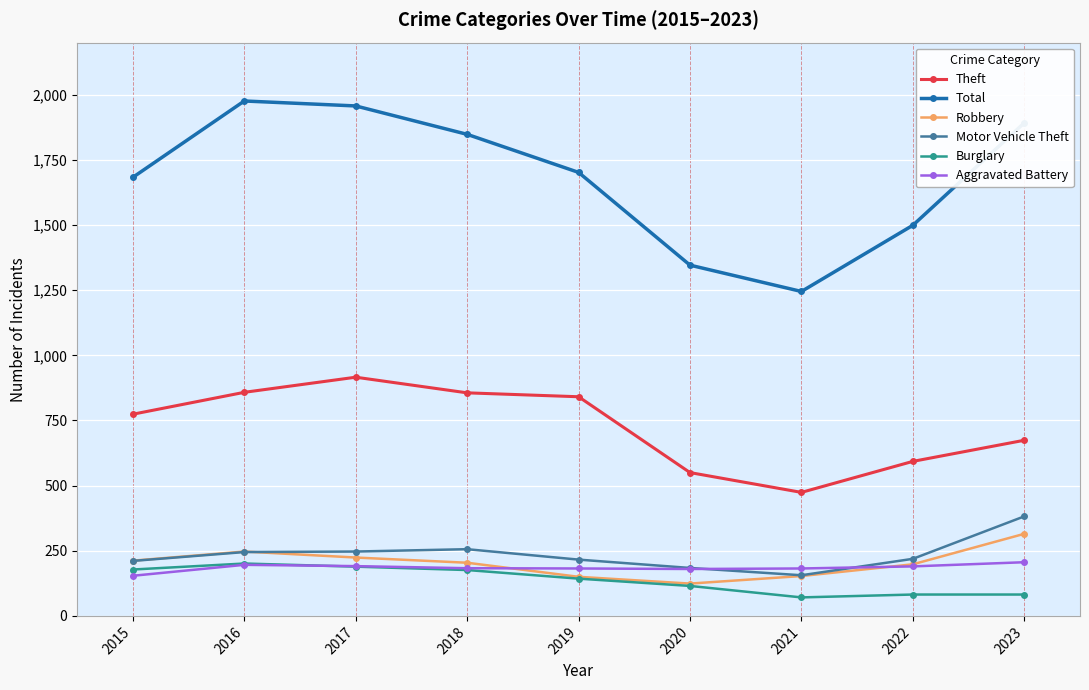

True or false: Aggravated Battery and Total intersect in this chart.

False